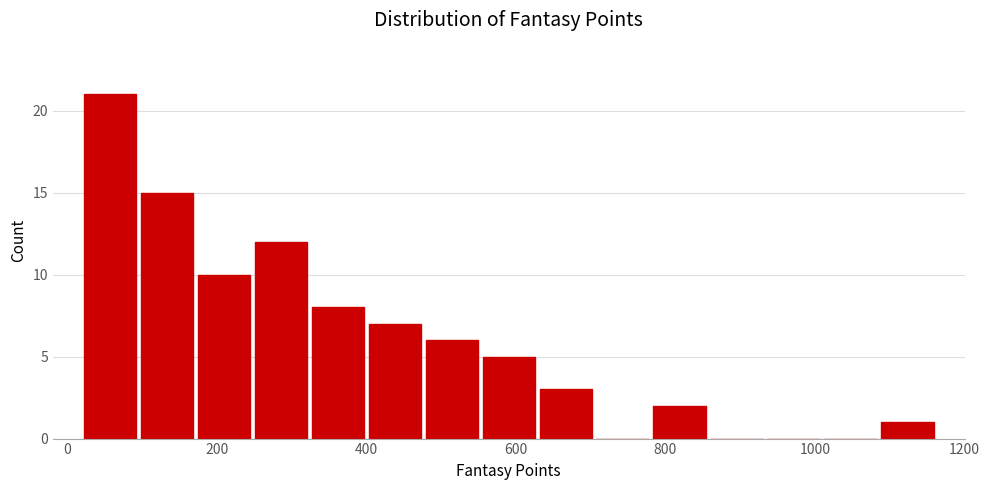

Read against the x-axis, roughly where is the centre of the tallest bar?

60